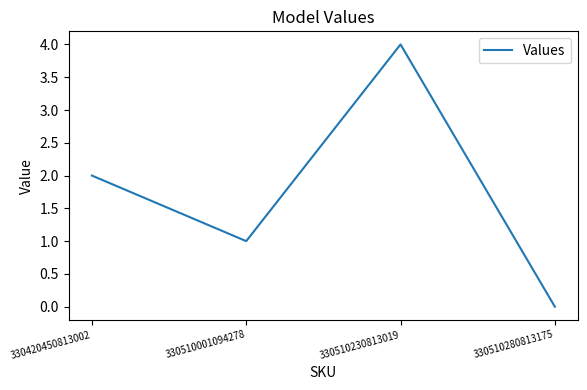

What is the change in value from 330510230813019 to 330510280813175?

-4